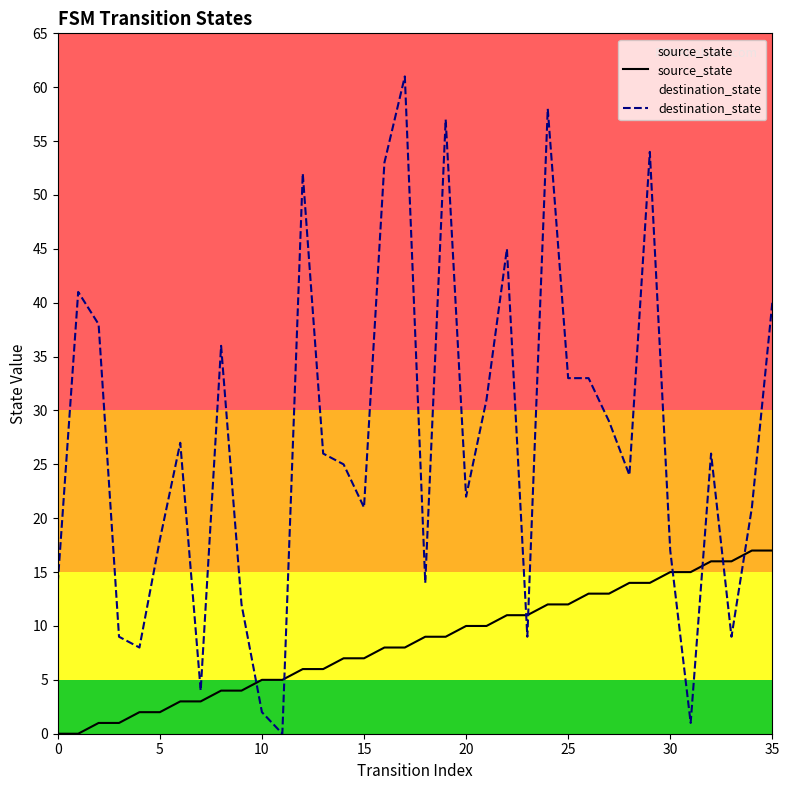

At how many categories does at least one series exceed 26?

16